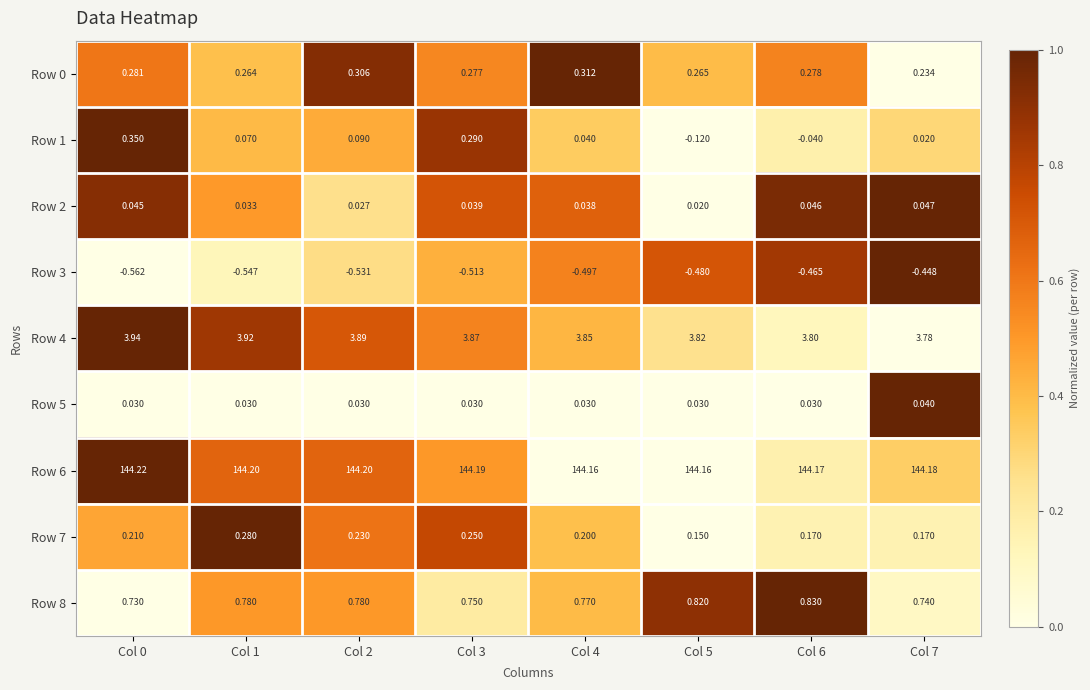

Is the value of Row 5 at Col 3 greater than the value of Row 6 at Col 5?

No